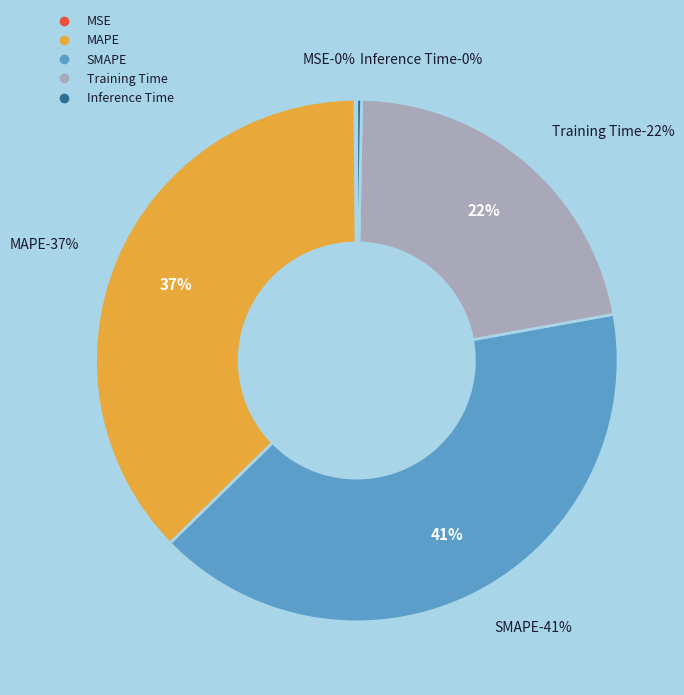

What percentage is NOT represented by SMAPE?

59.5%